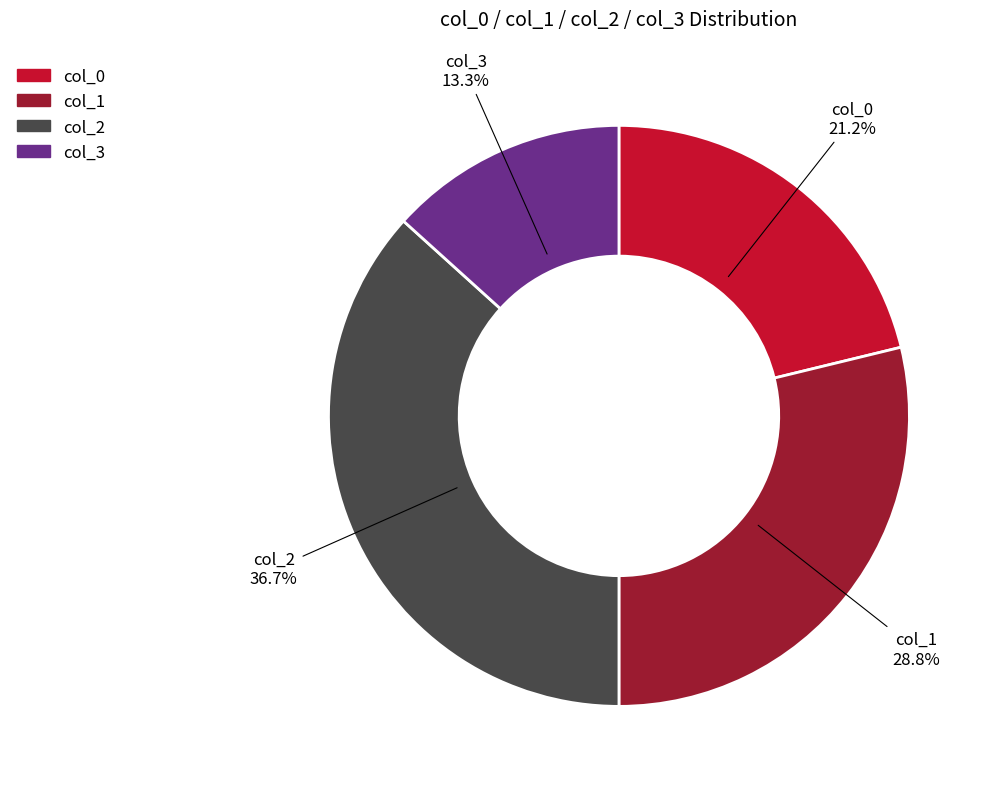

How many segments does this pie chart have?

4